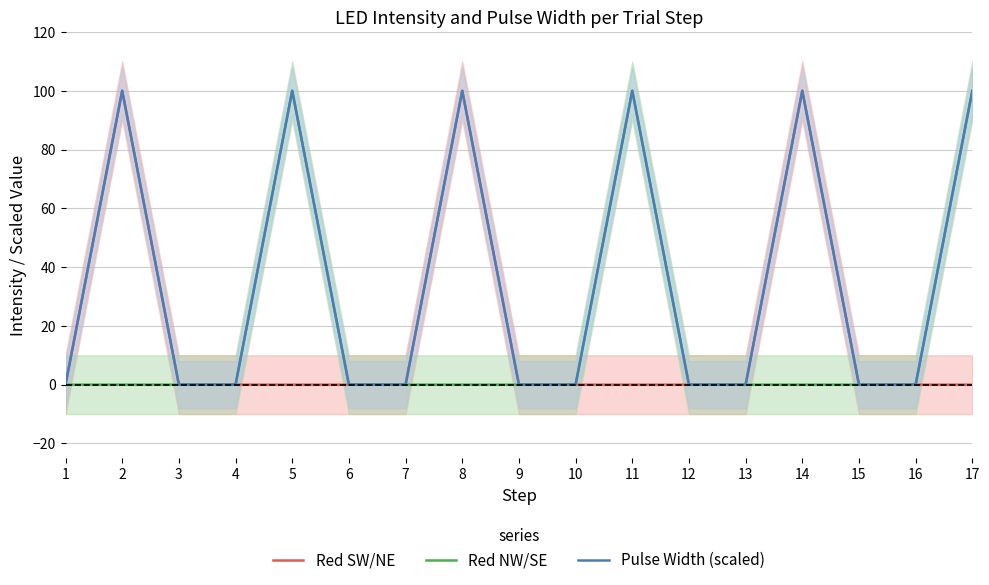

At 11, list the series in order from largest to smallest.

Red NW/SE, Pulse Width (scaled), Red SW/NE